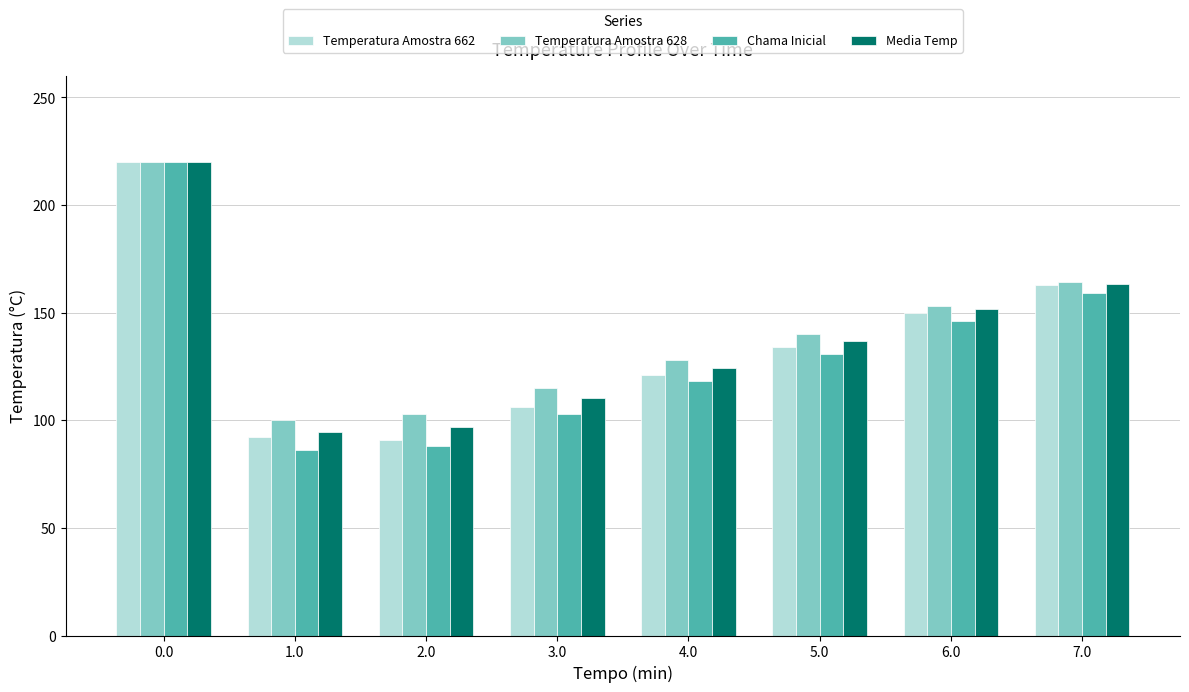

Is it true that Temperatura Amostra 662 equals 71.8 at 5.0?

False